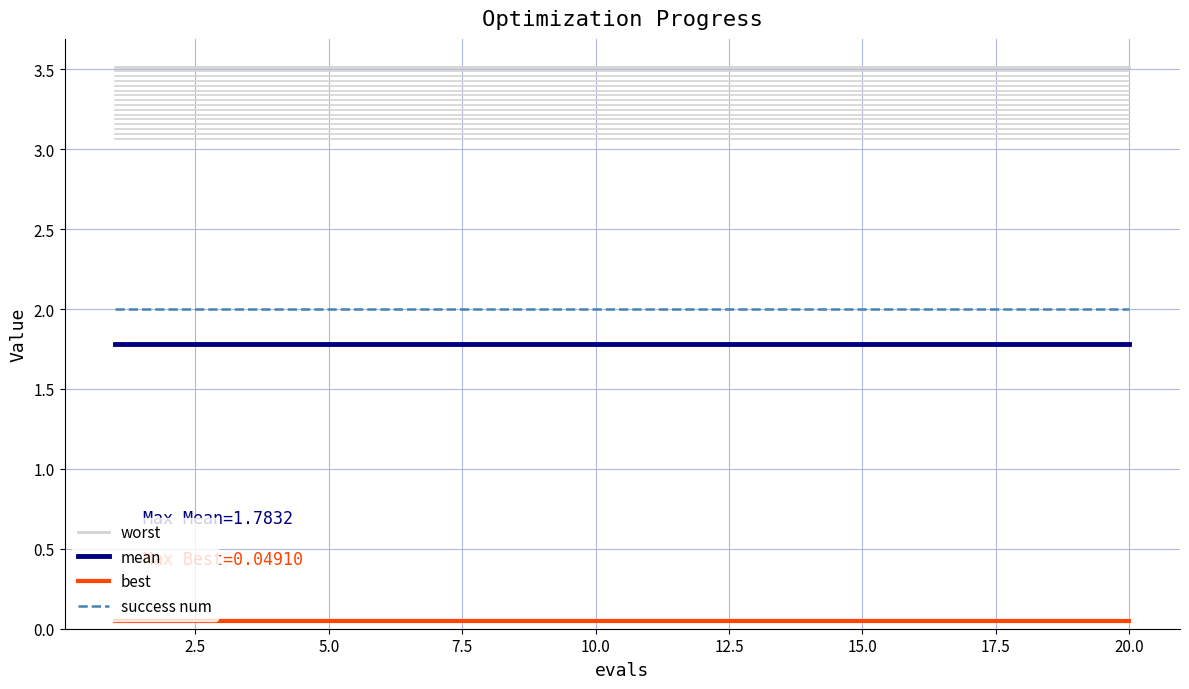

What is the greatest value displayed?

3.5